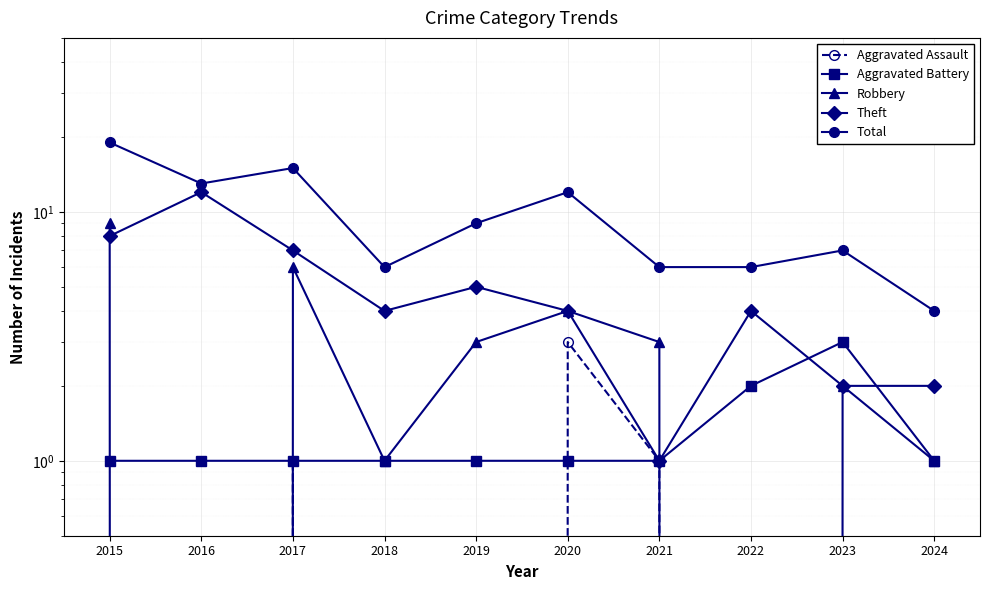

What is the greatest value displayed?

19